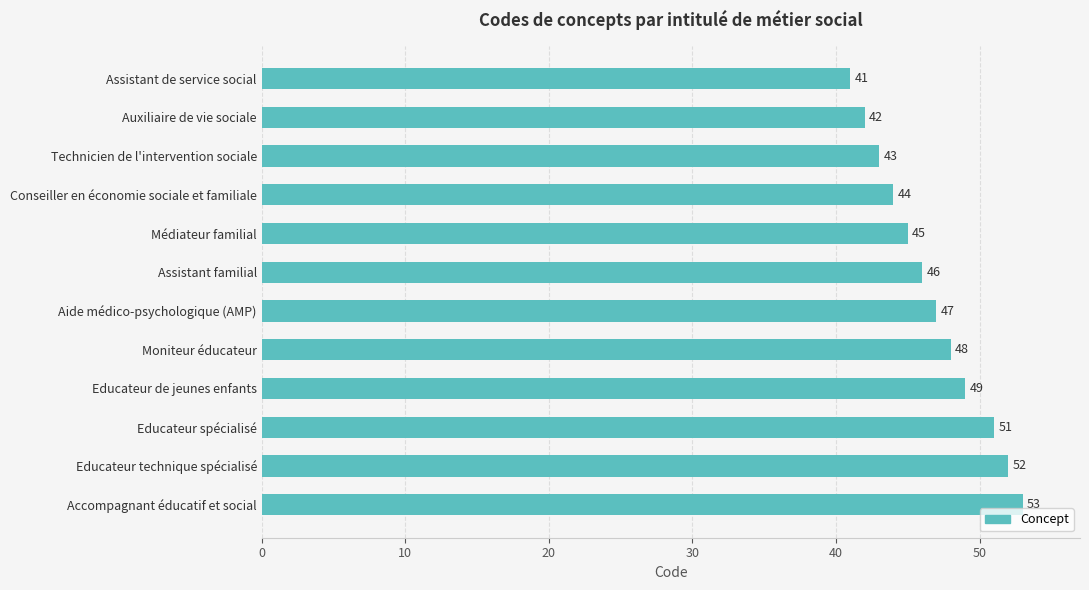

Rank the categories by value from highest to lowest.

Accompagnant éducatif et social, Educateur technique spécialisé, Educateur spécialisé, Educateur de jeunes enfants, Moniteur éducateur, Aide médico-psychologique (AMP), Assistant familial, Médiateur familial, Conseiller en économie sociale et familiale, Technicien de l'intervention sociale, Auxiliaire de vie sociale, Assistant de service social